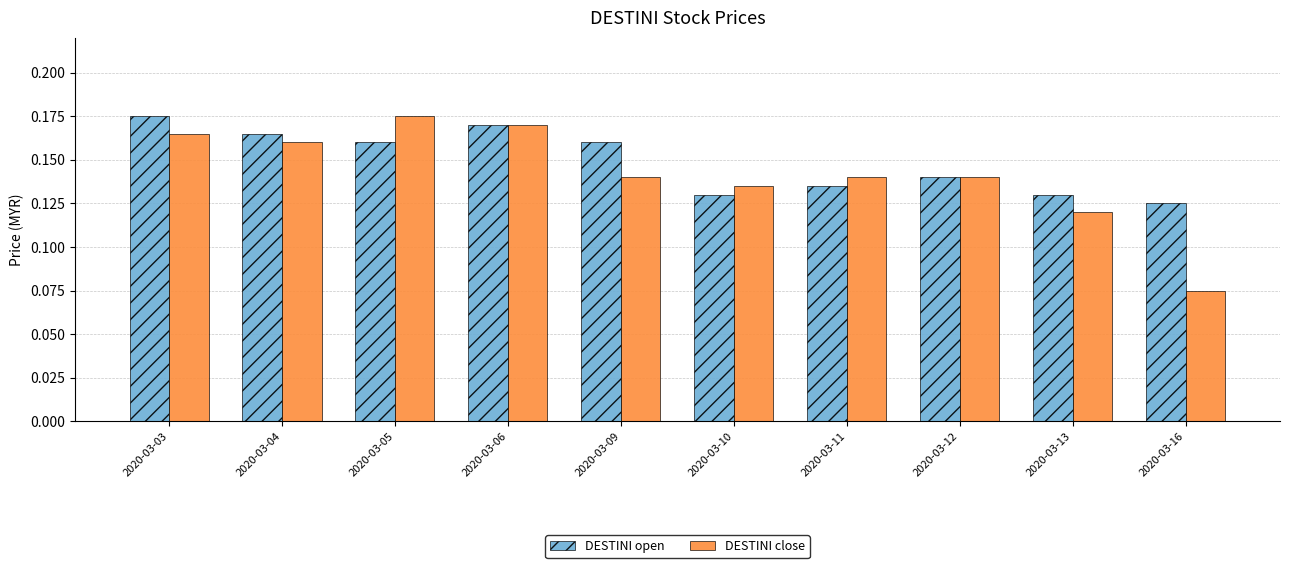

Rank the series at 2020-03-09 from lowest to highest value.

DESTINI close, DESTINI open